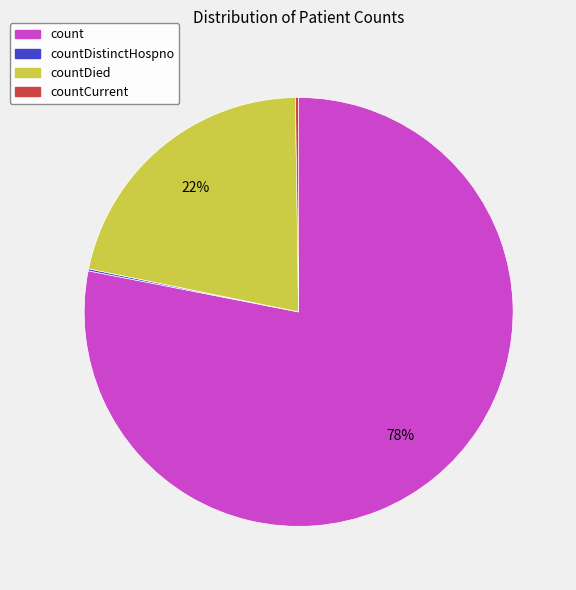

What percentage is the count slice, to the nearest percent?

78%